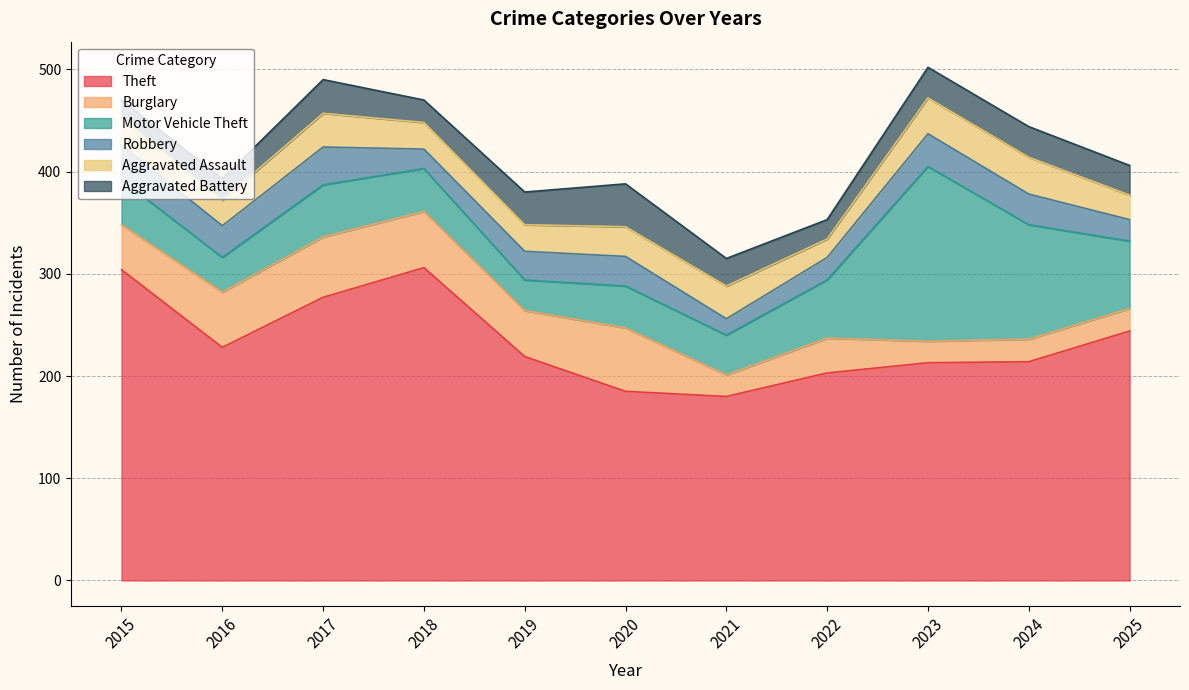

The value of Robbery at 2018 is 31. True or false?

False